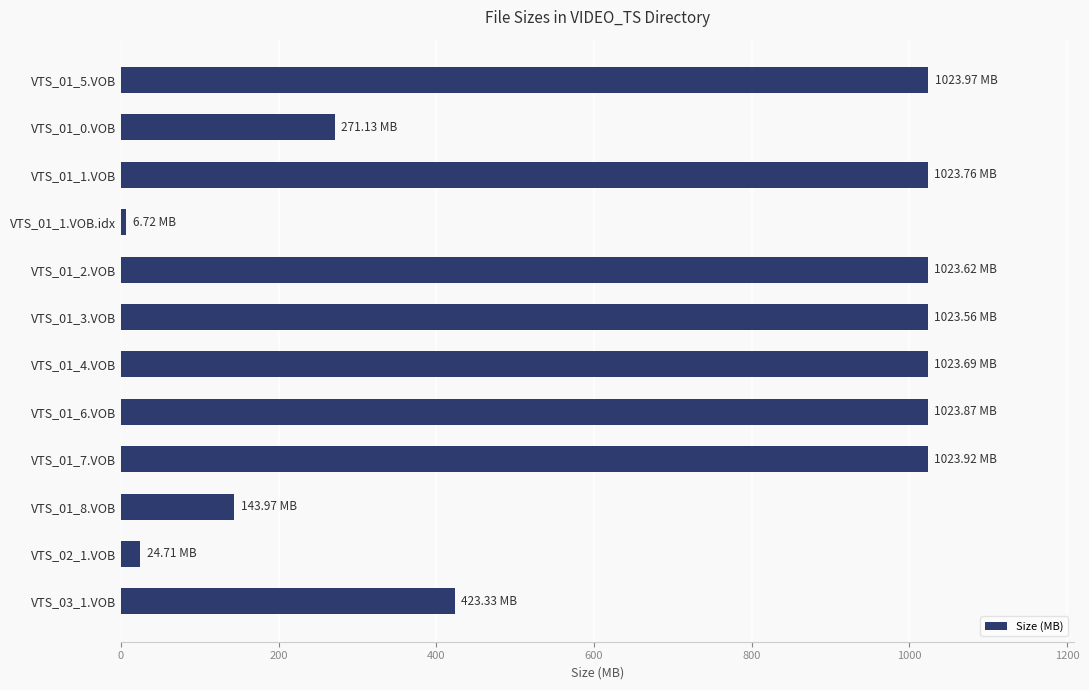

What is the difference between the second highest and second lowest values?

999.2